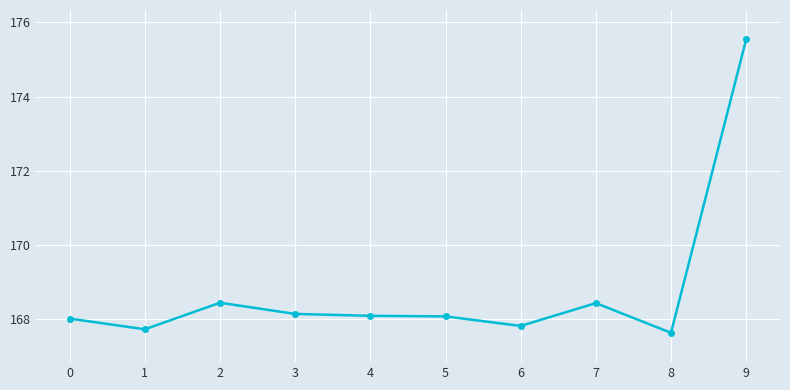

How many lines are shown in the chart?

1